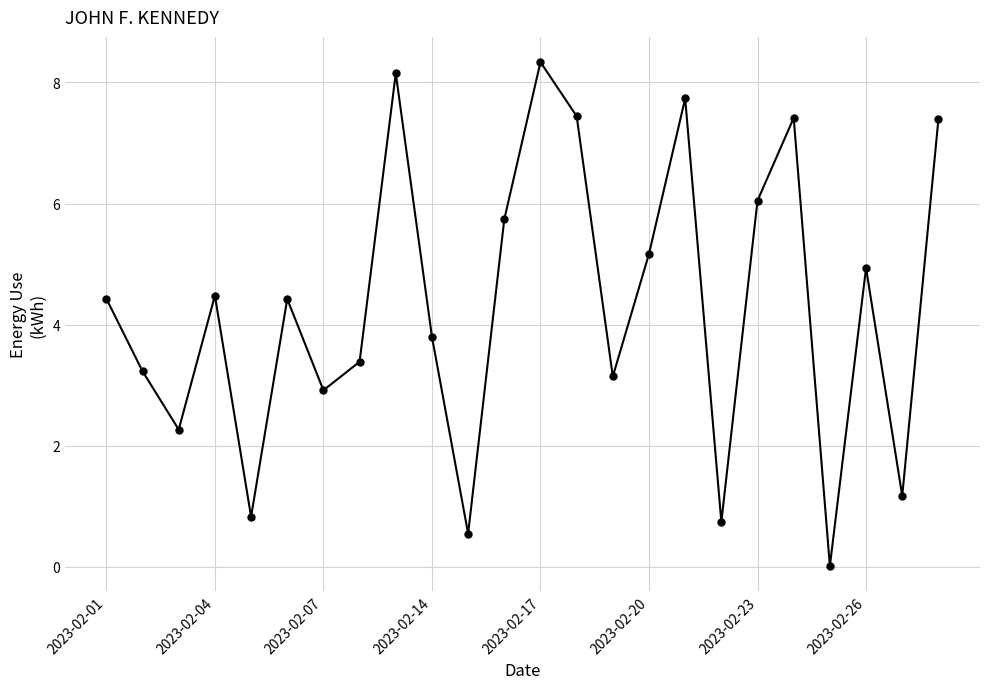

What is the difference between the maximum and second lowest values?

7.8